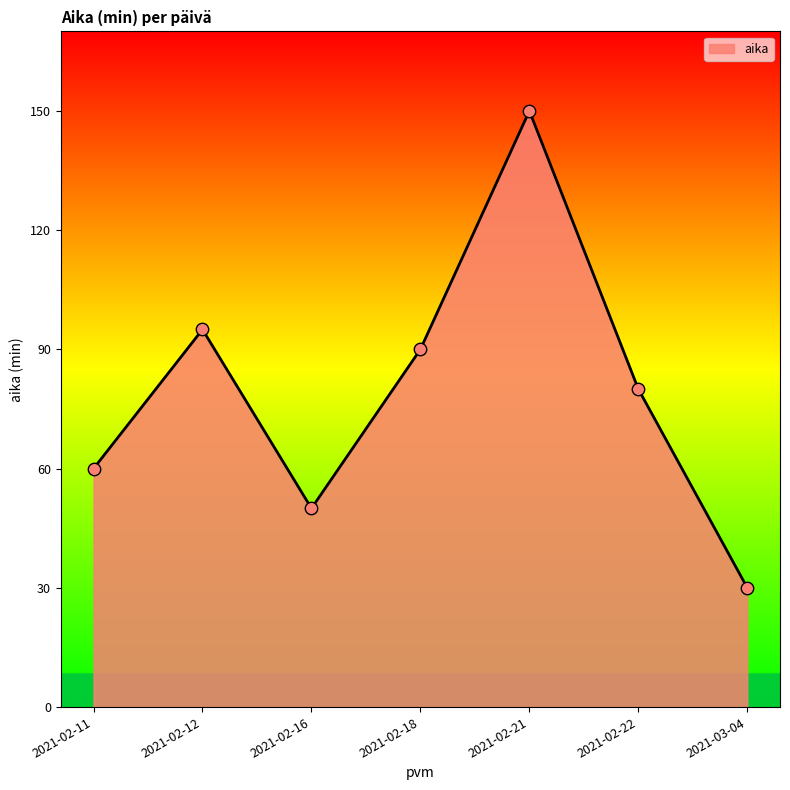

What is the ratio of the value at 2021-02-11 to the value at 2021-02-18?

0.7